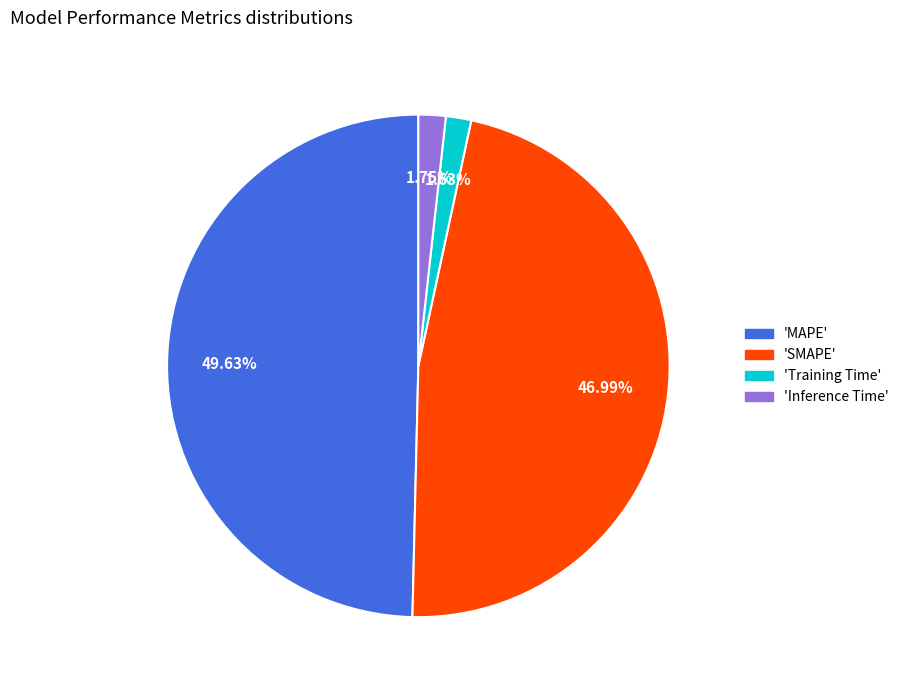

Is there a majority slice in this chart?

No